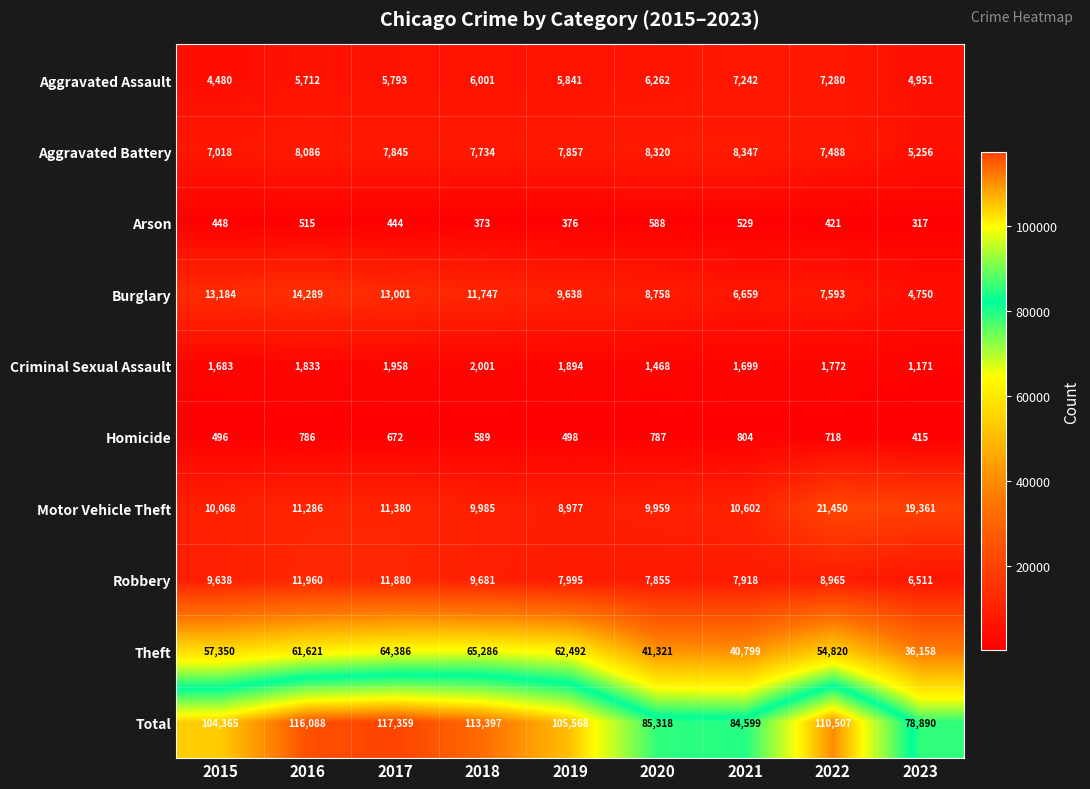

Count the number of categories in the chart.

9